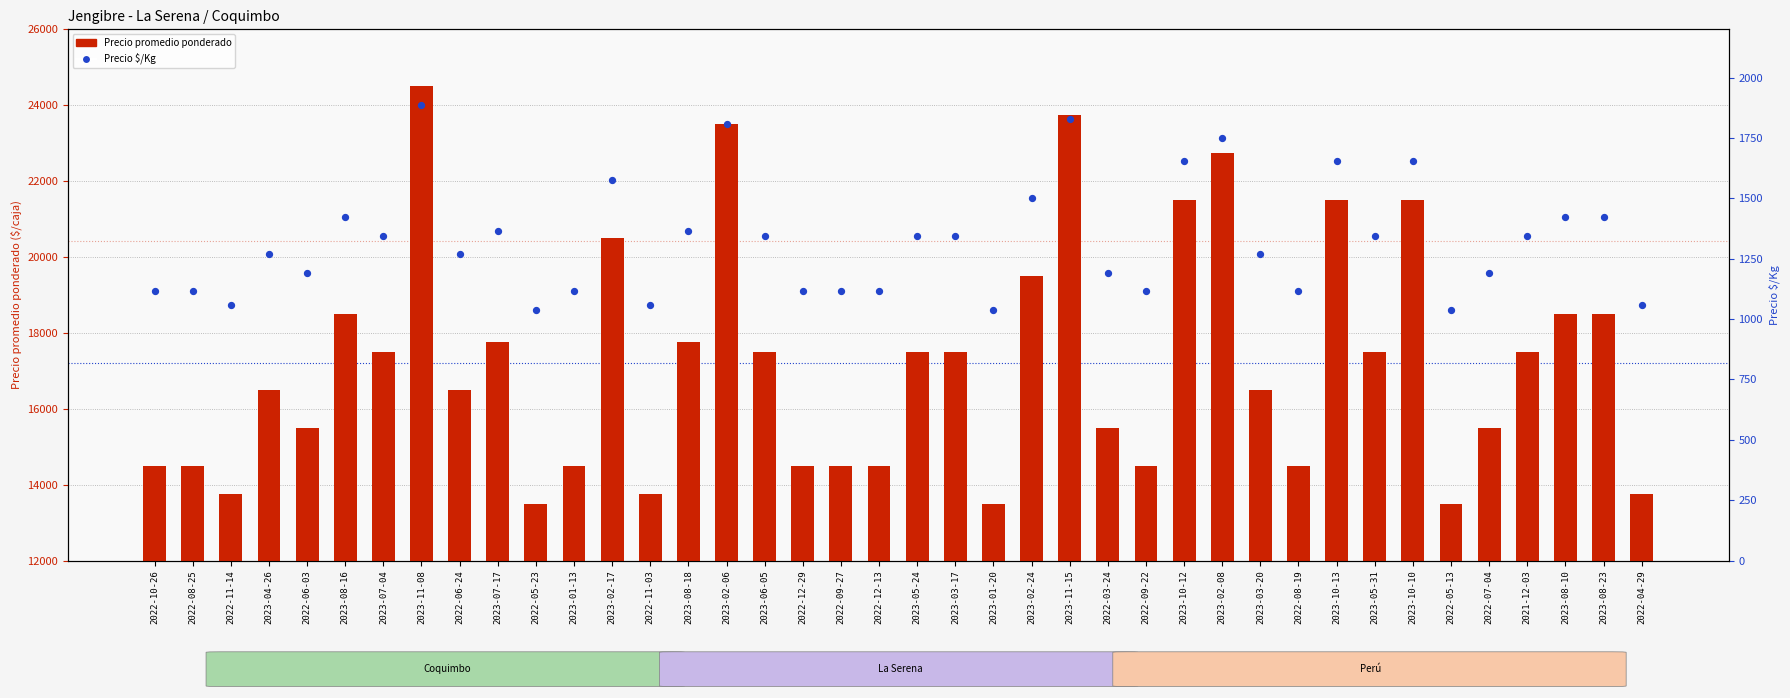

Which series reaches the maximum Y coordinate?

Precio promedio ponderado